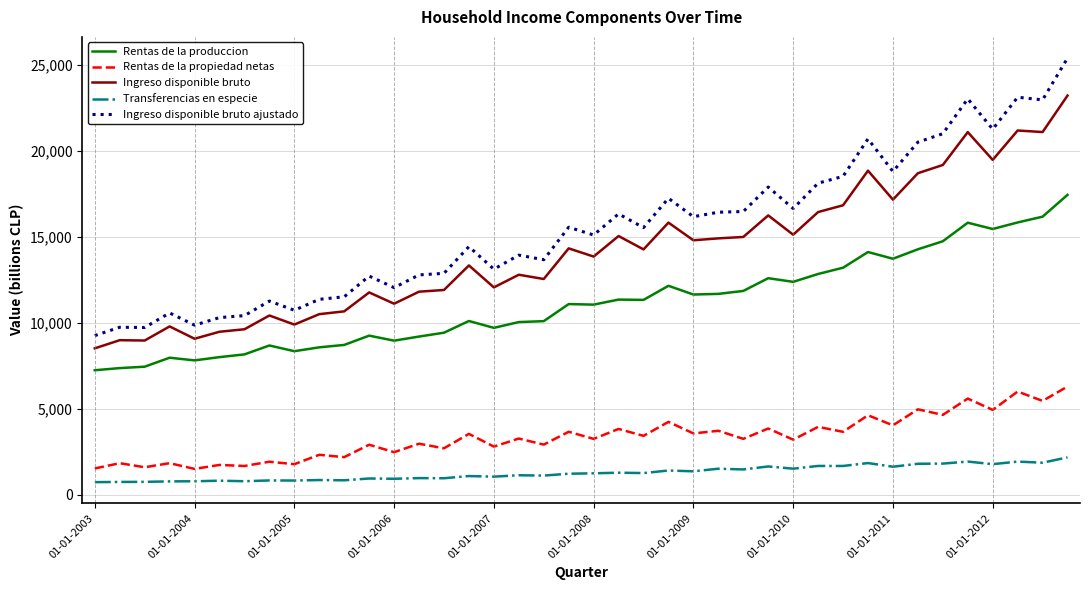

Does the chart display data point markers on the line(s)?

No